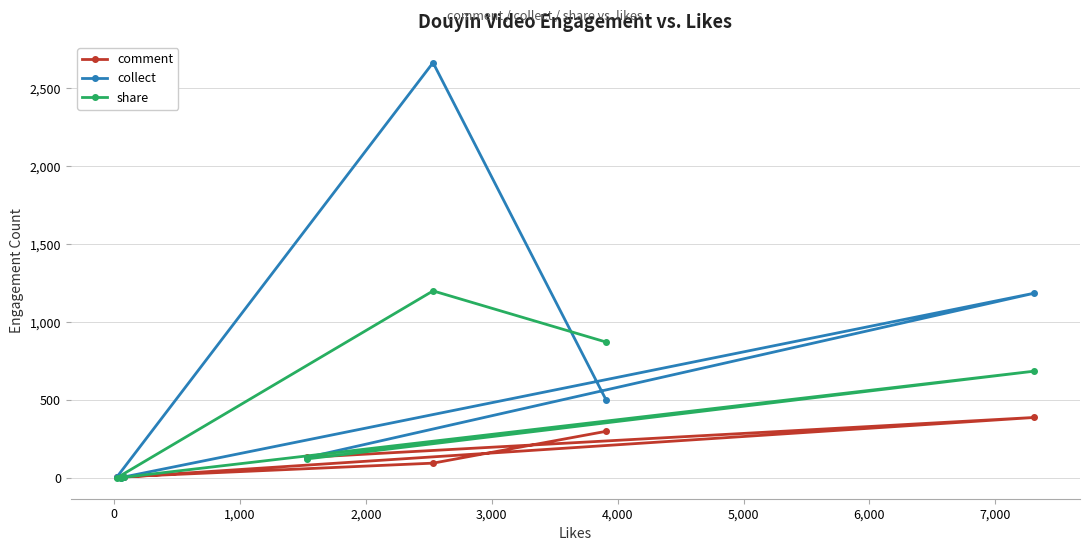

What is the difference between the maximum and minimum values in the collect series?

2662